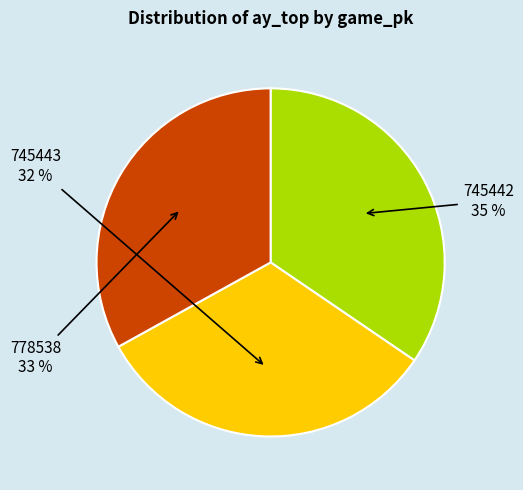

To the nearest percent, what is the average slice percentage?

33%